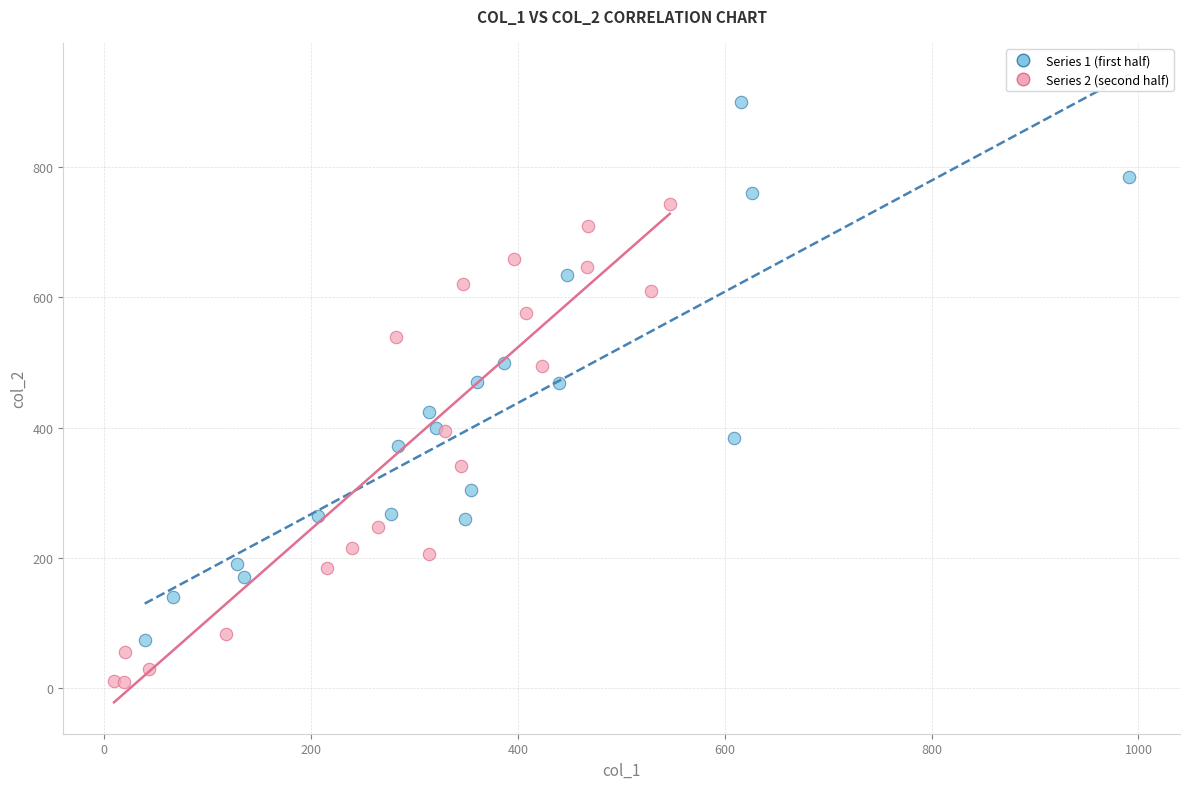

Which series contains the highest Y value?

Series 1 (first half)